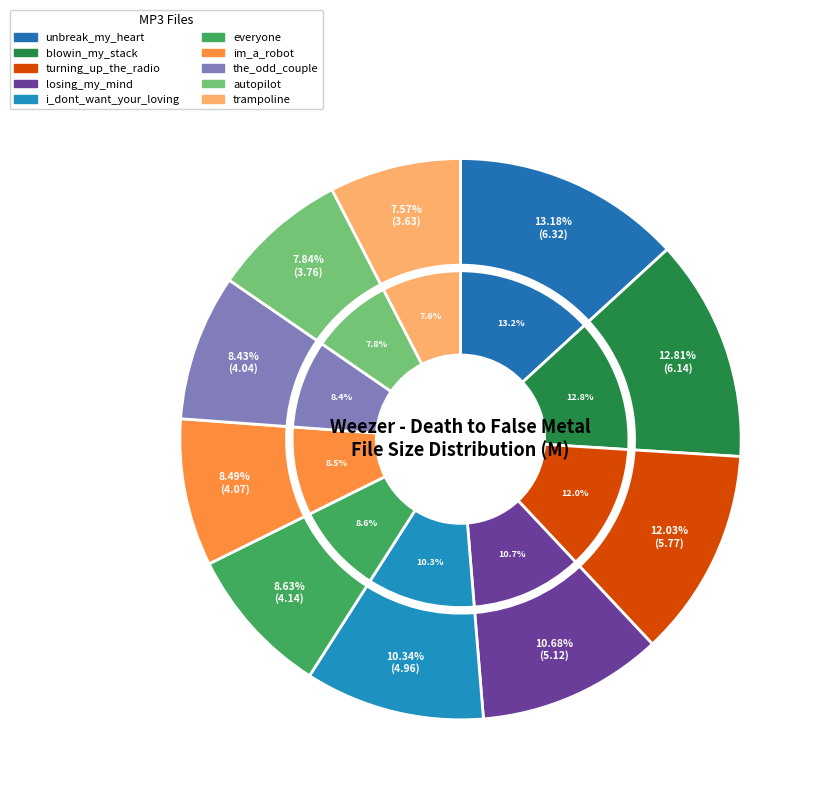

To the nearest percent, what portion does 09-weezer-autopilot.mp3 represent?

8%